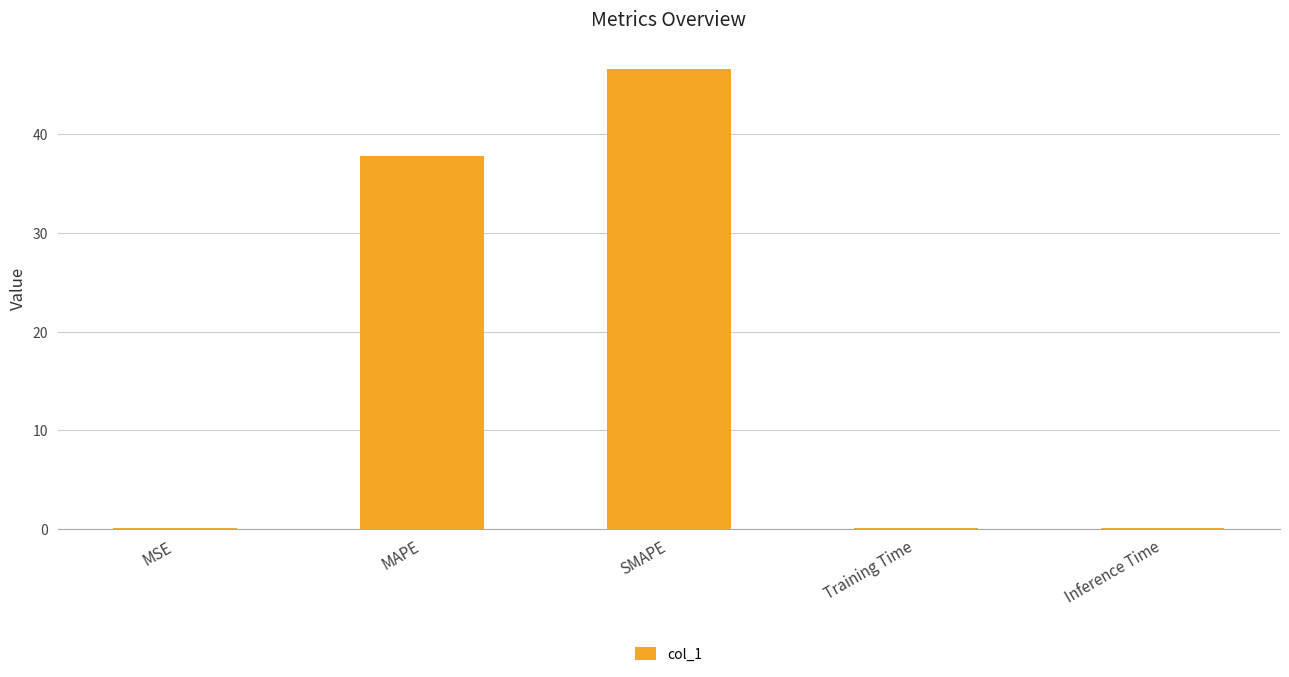

What is the greatest value displayed?

46.6